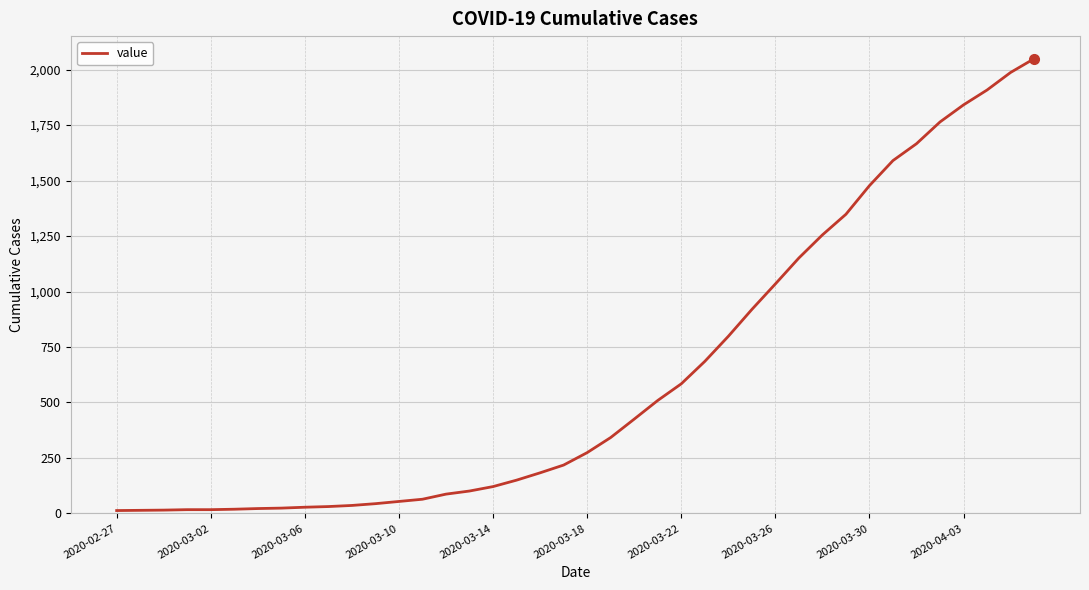

What is the greatest value displayed?

2049